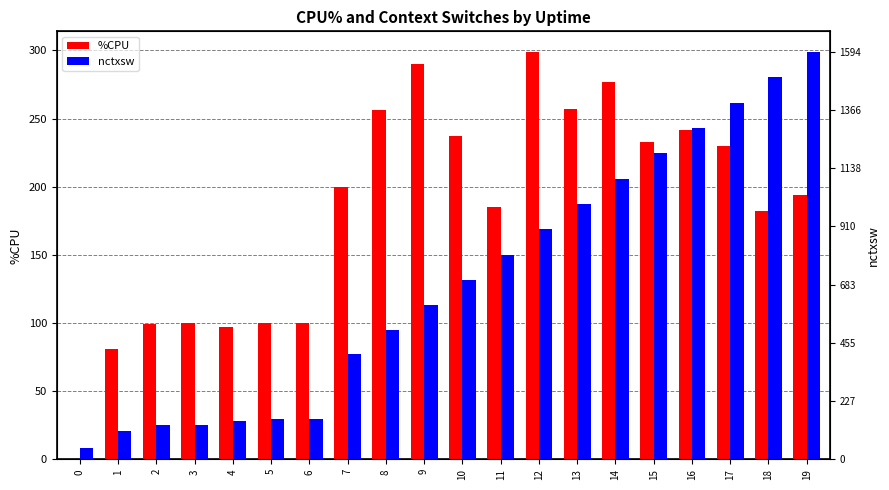

How many values in the nctxsw series exceed 131?

10